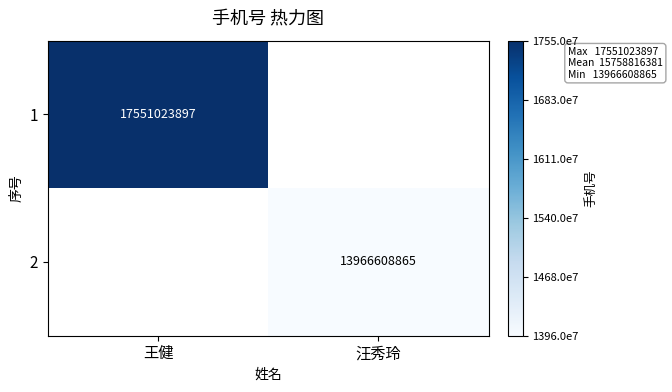

The value of 2 at 汪秀玲 is 24557447501. True or false?

False